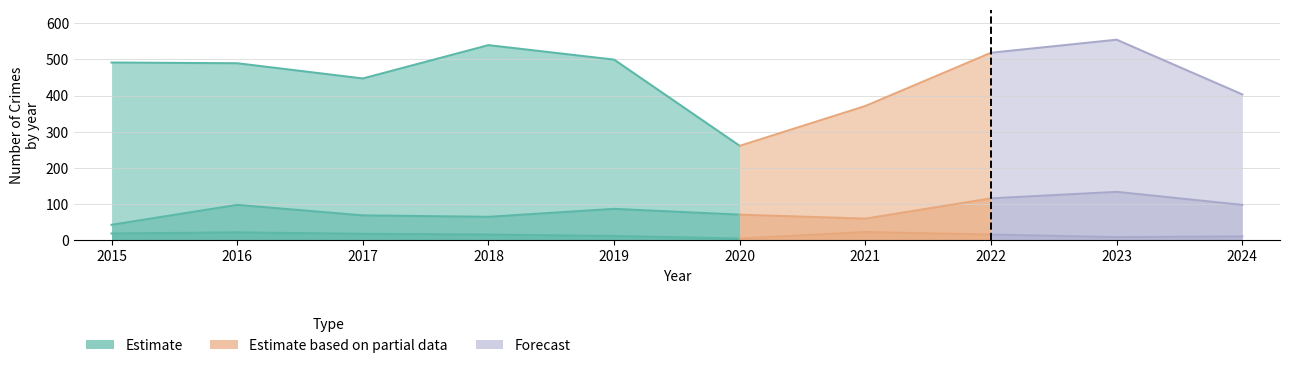

What is the sum of the Burglary values at 2024 and 2018?

27